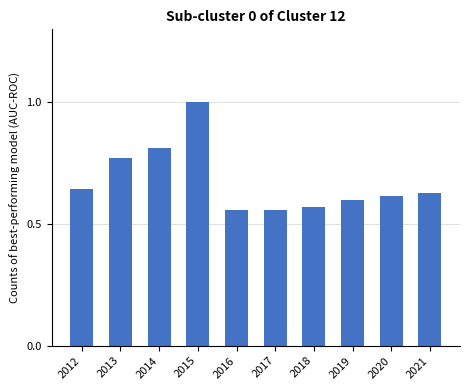

True or false: the data shows 0.6 at 2020.

True